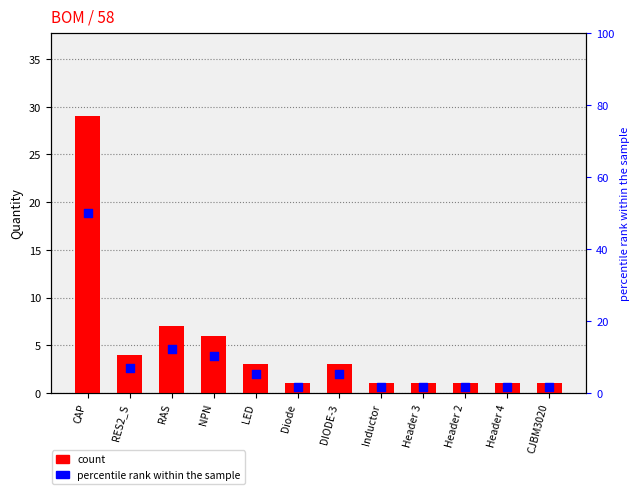

What are all the series names shown in the legend?

count, percentile rank within the sample